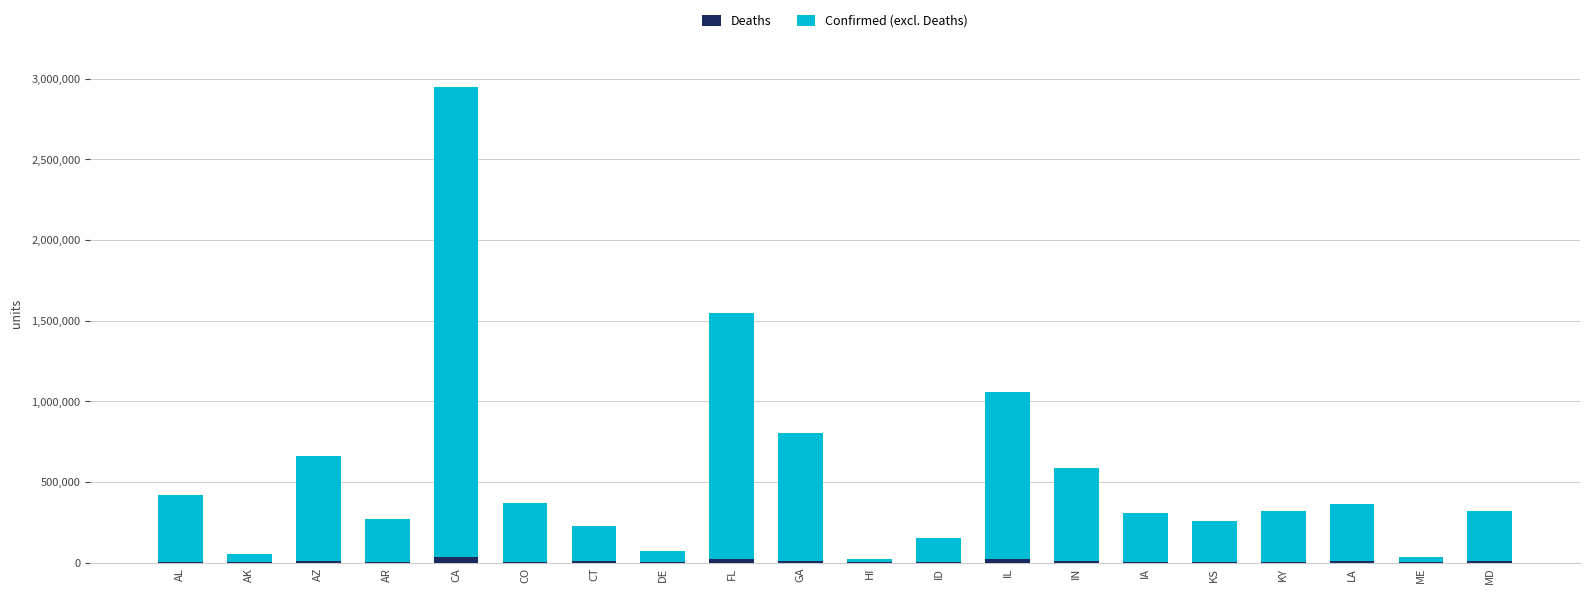

What is the sum of all Deaths values?

161859